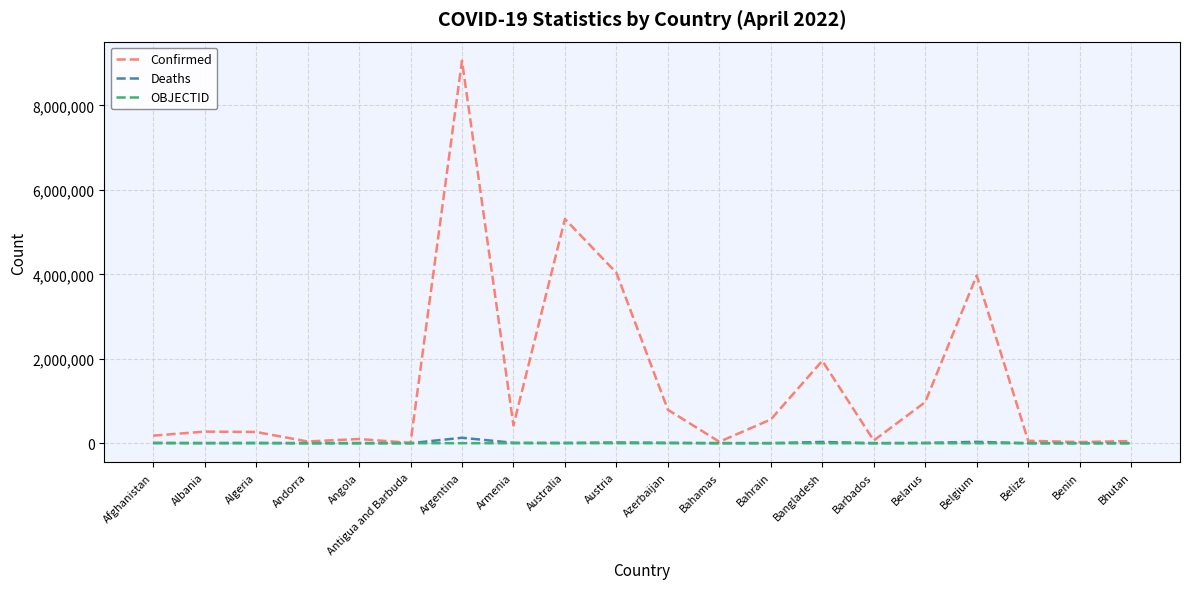

Which series has the largest total across all categories?

Confirmed